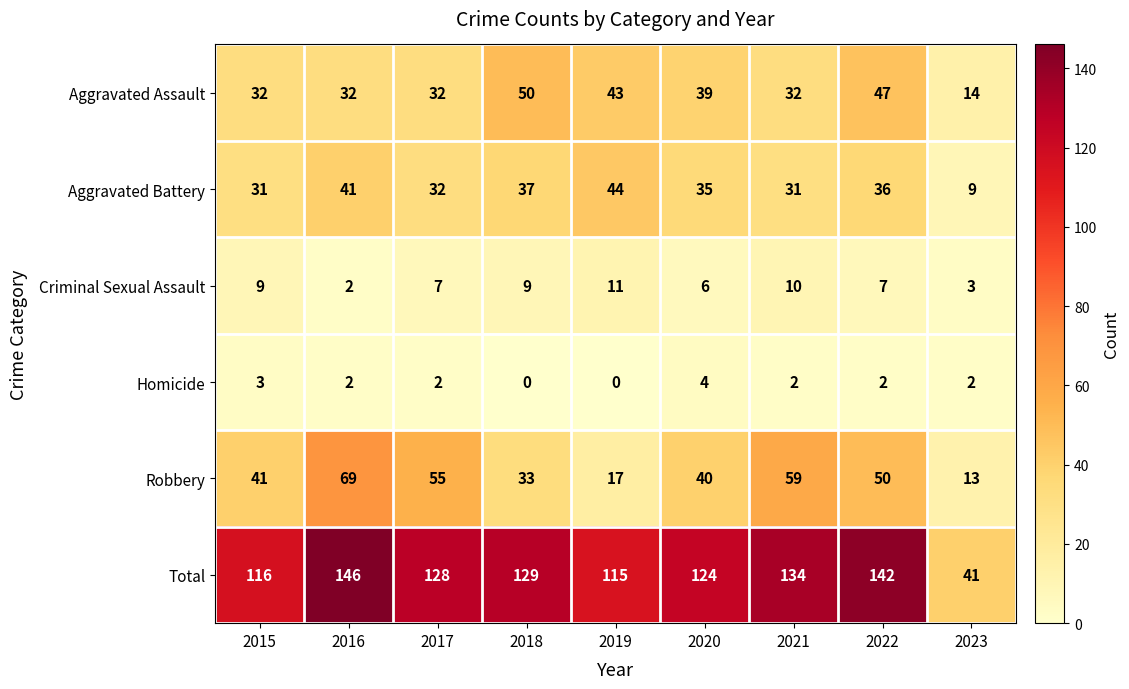

Which series has the largest range (max minus min)?

Total